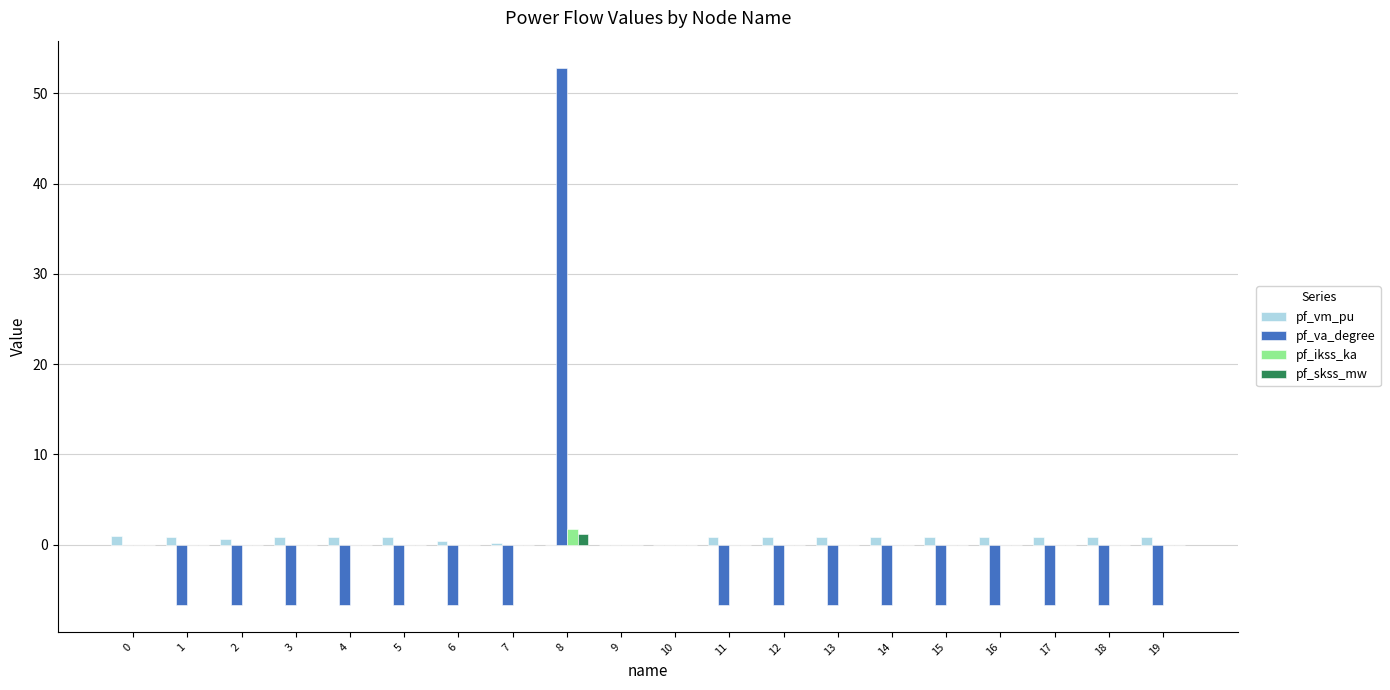

Are the bars horizontal?

No